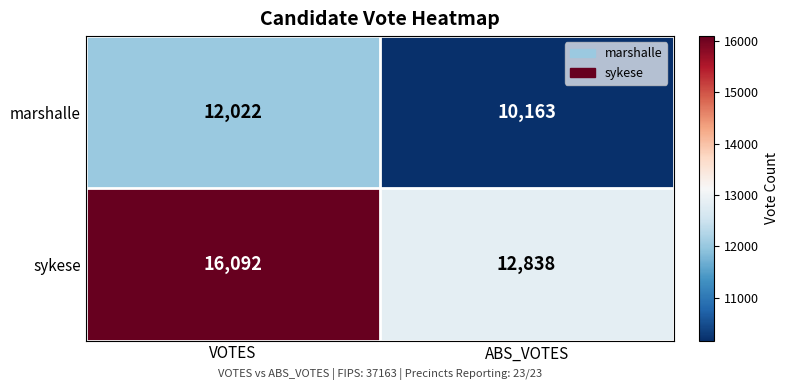

Rank the series by their maximum value, from lowest to highest.

marshalle, sykese